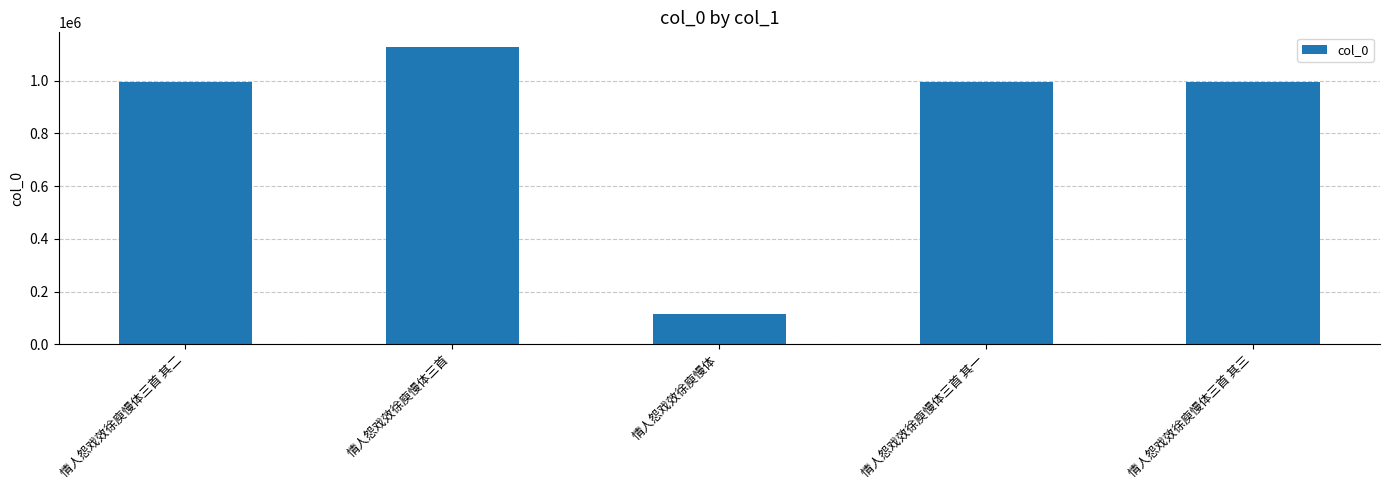

What is the average value?

845829